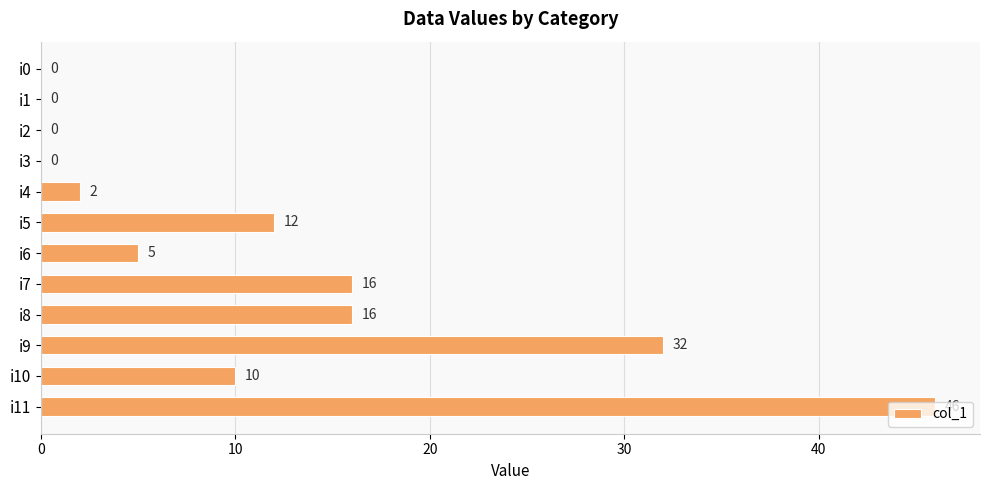

What is the sum of all values?

139